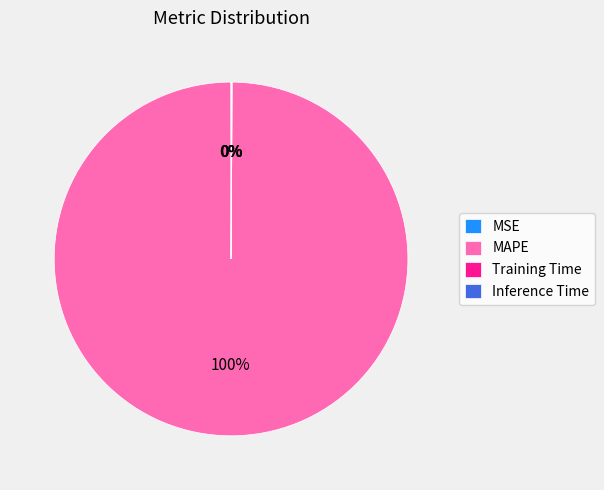

True or false: MAPE accounts for 100% of the total.

True